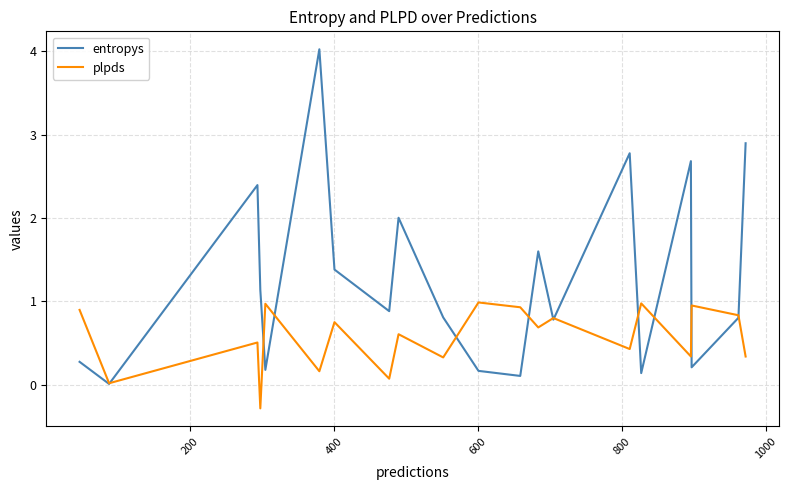

What is the difference between the maximum and second lowest values in the plpds series?

1.0